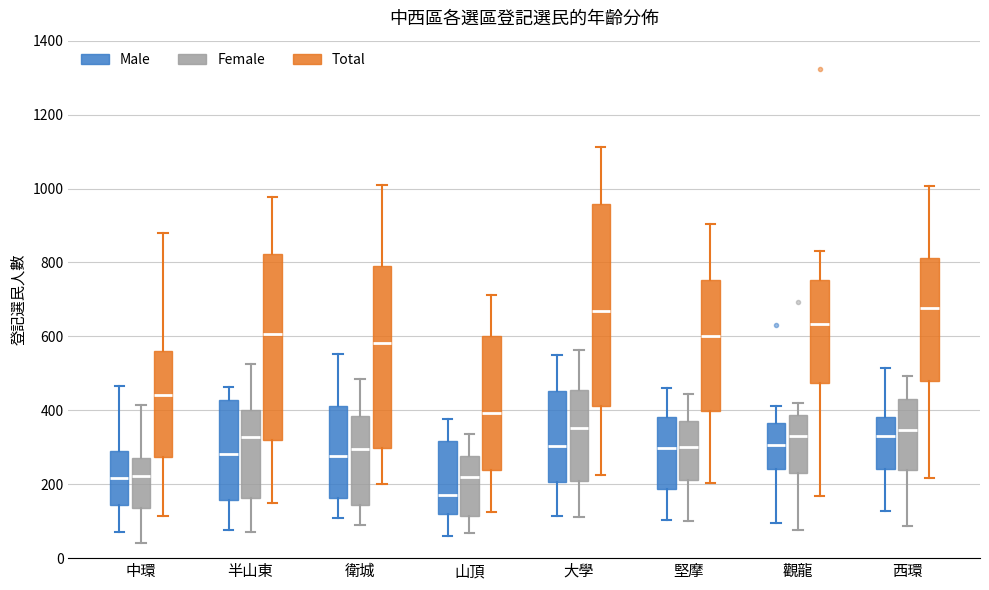

Which box is the tallest, from its lower edge to its upper edge?

大學 (Total)